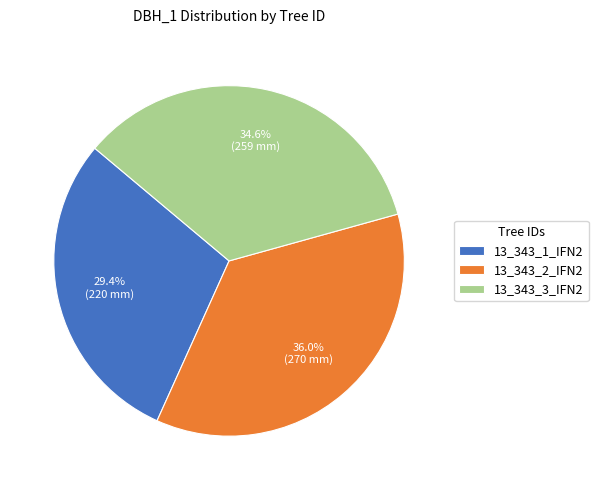

What percentage is the 13_343_1_IFN2 slice, to the nearest percent?

29%